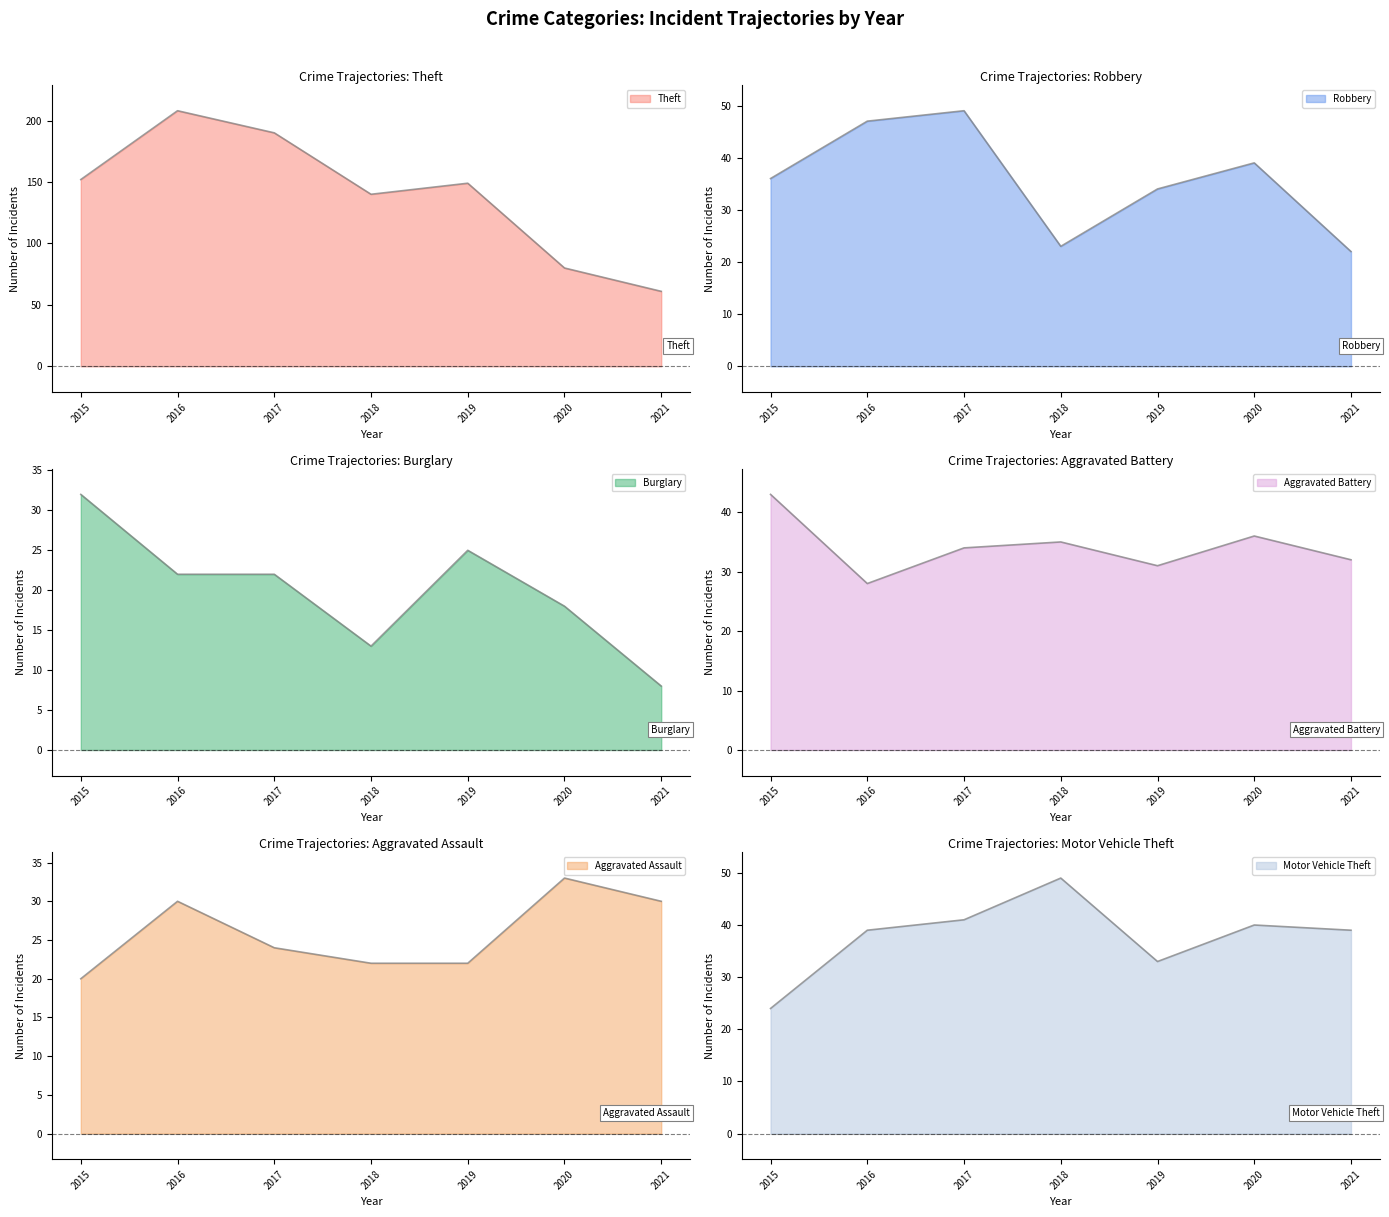

True or false: Burglary and Theft cross at least once.

False